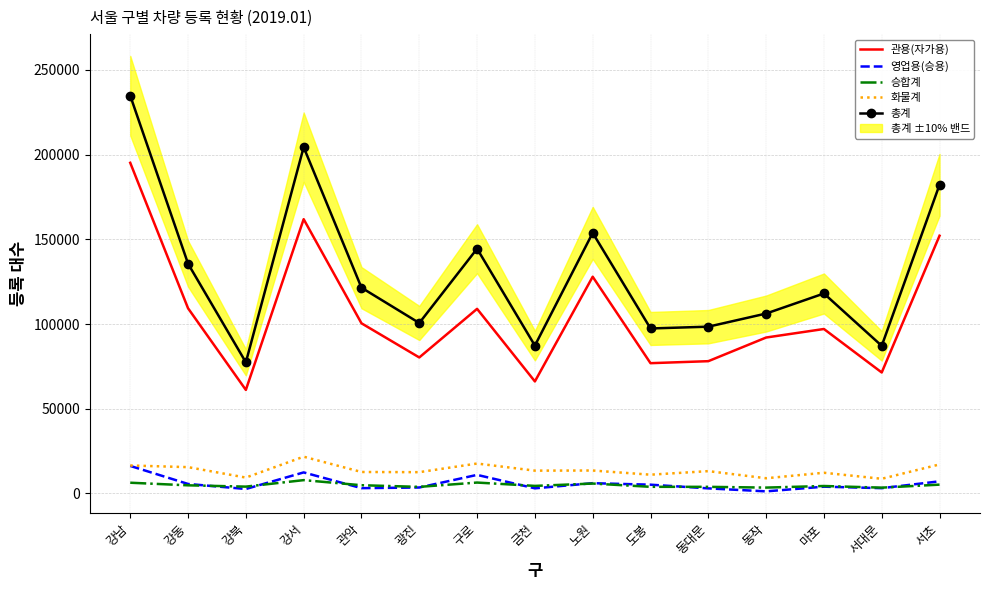

Between 서초 and 금천, which is larger?

서초